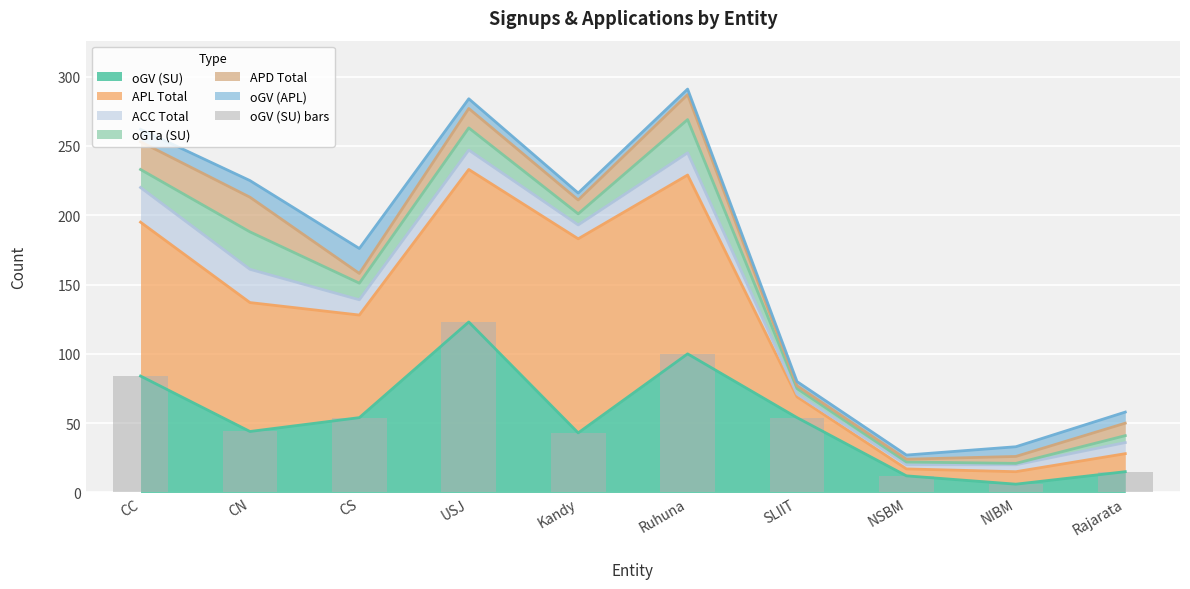

Reading left to right, extract all data points from this chart.

84	44	54	123	43	100	54	12	6	15